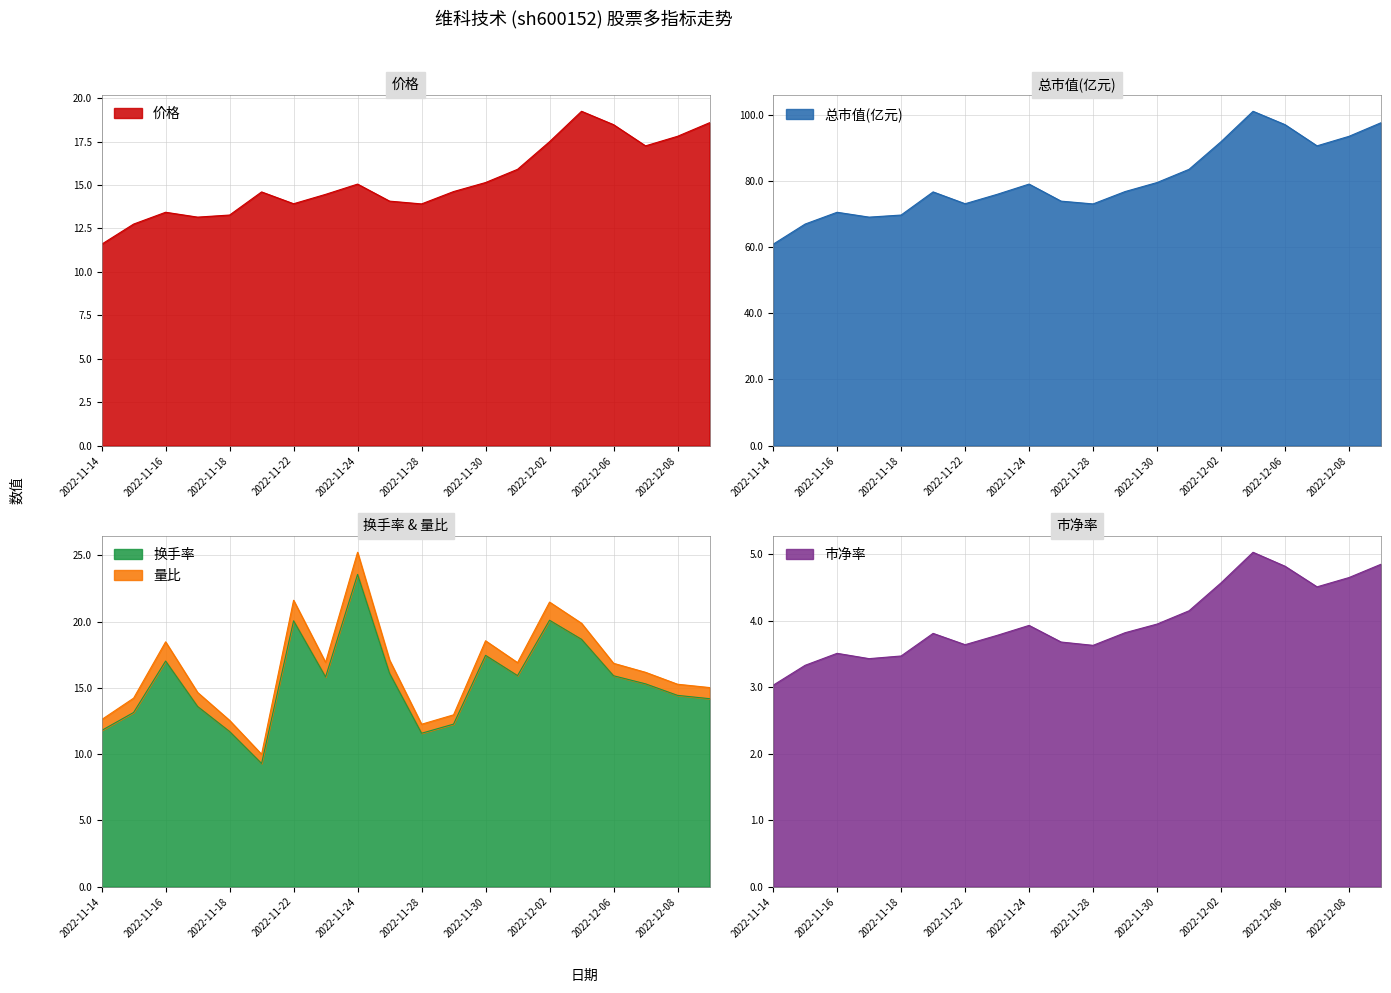

Which series changed the most between 2022-11-22 and 2022-12-01?

总市值(亿元)